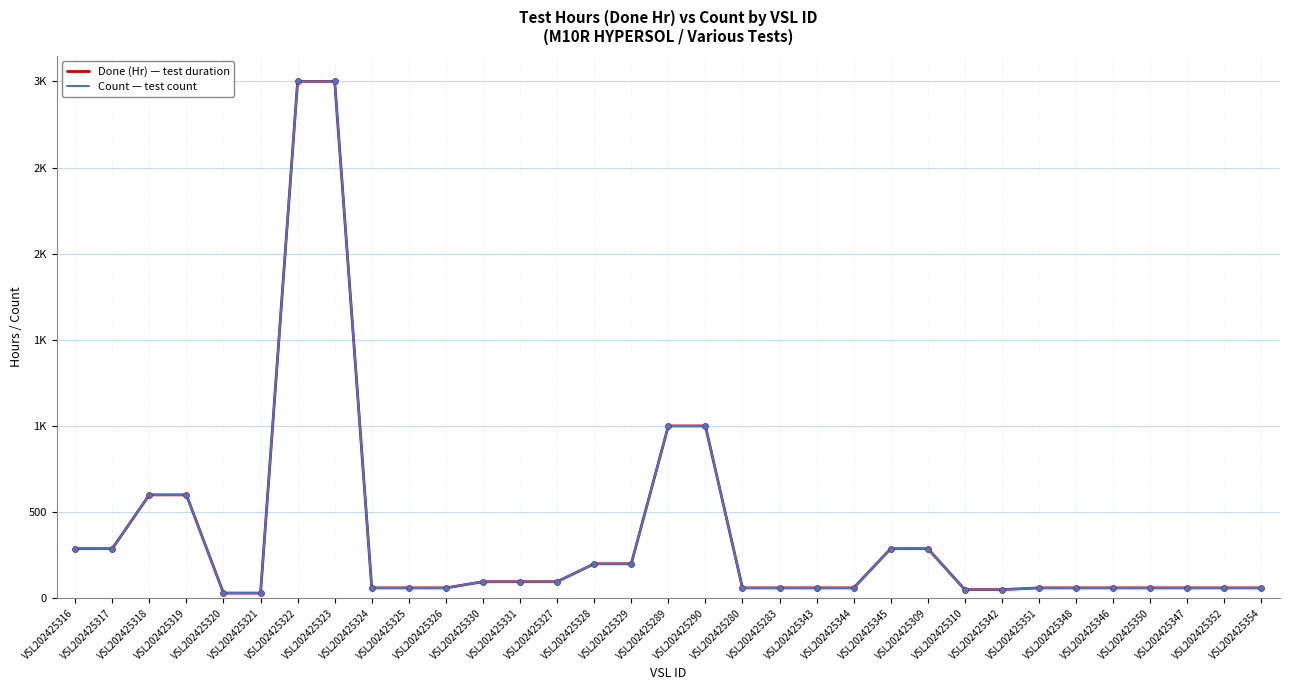

Does the chart have visible grid lines?

Yes